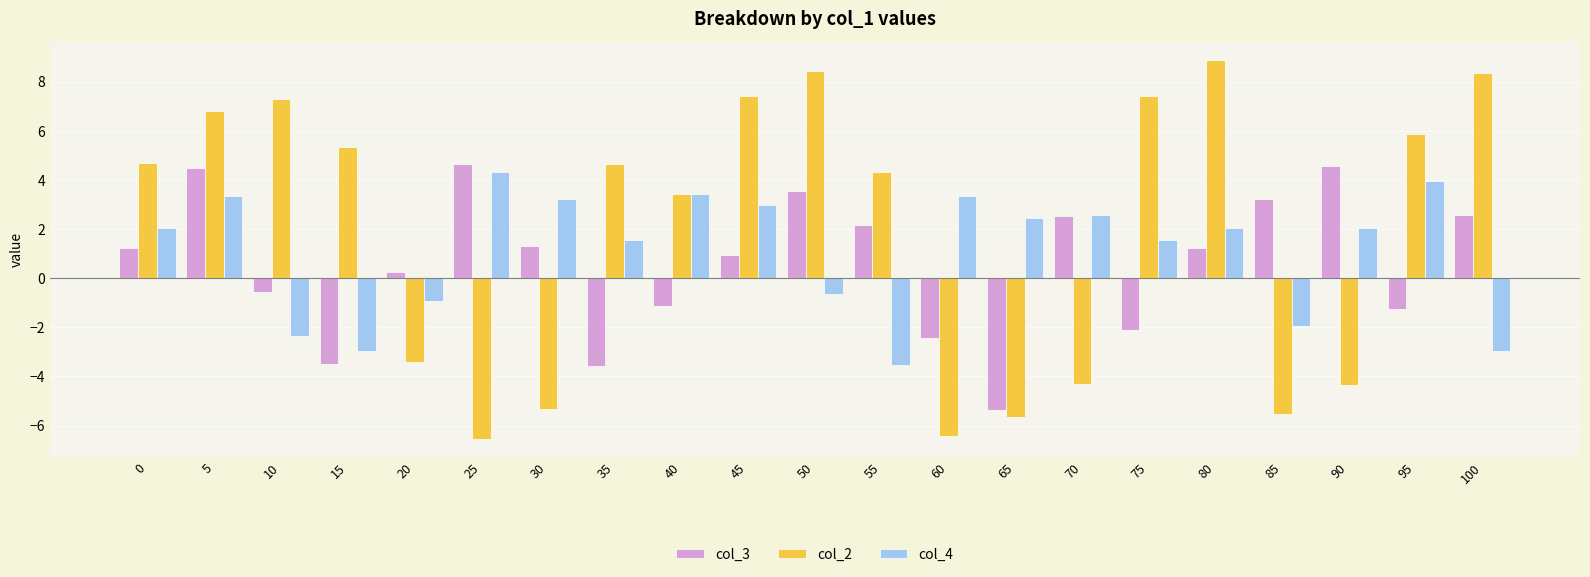

At which label is col_4 closest to 0?

50